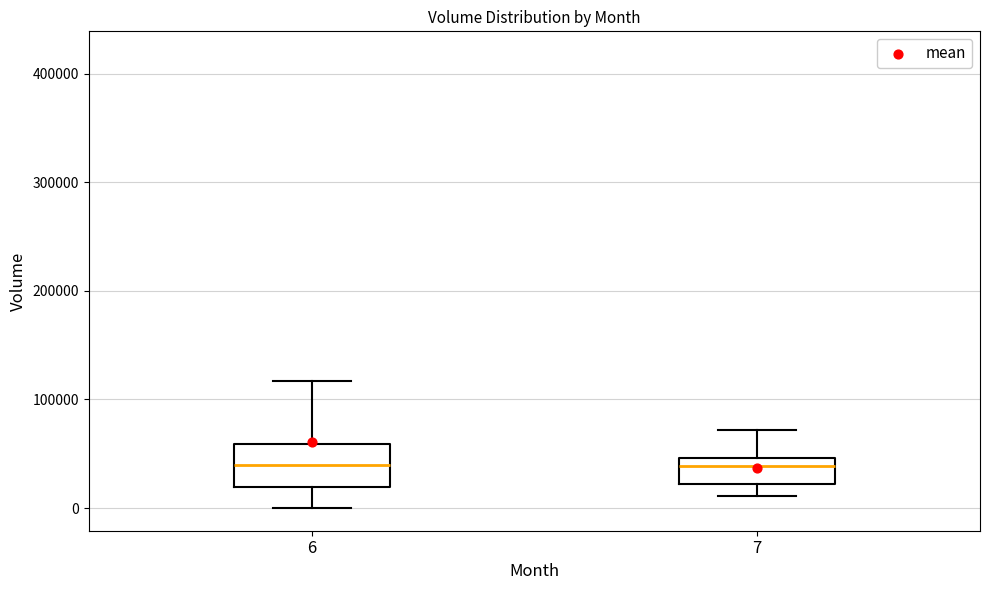

Where does the upper whisker of the box at x = 7 end on the y-axis? The values are not printed on the chart, so give them approximately, as read against the axis.

70000